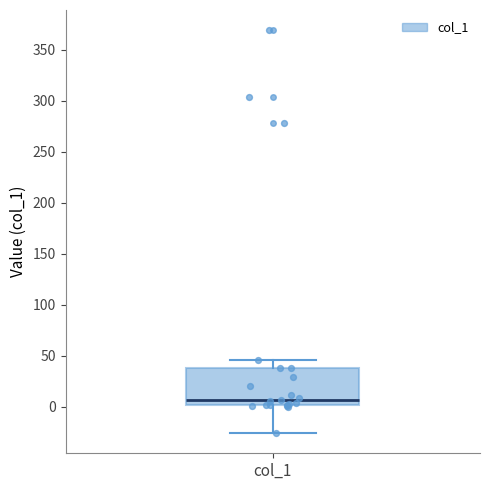

Read this box plot against the y-axis: the position of the median line, the range covered by the box, and the ends of both whiskers. The values are not printed on the chart, so give them approximately, as read against the axis.

median 5, box 0 to 40, whiskers -25 to 45